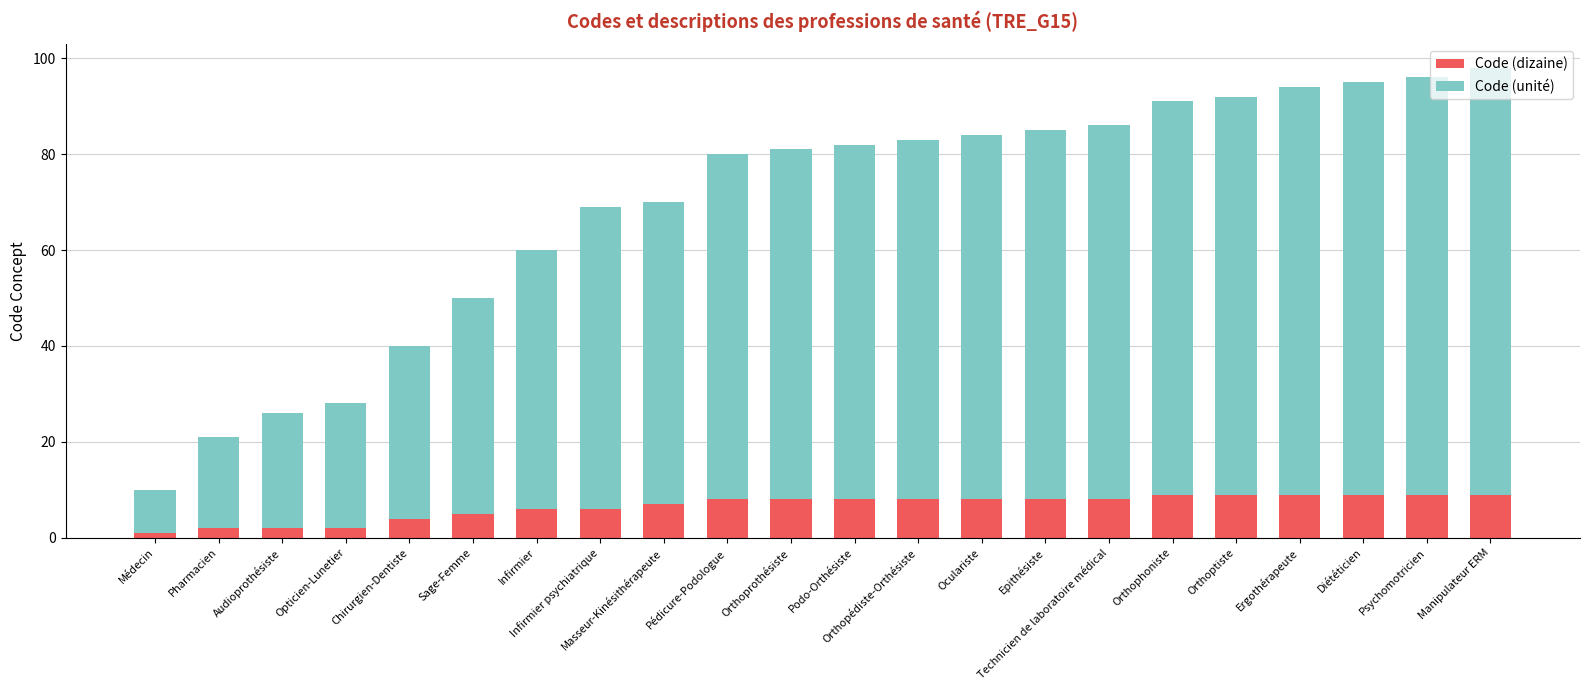

What is the difference between the maximum and minimum values in the Code (dizaine) series?

8